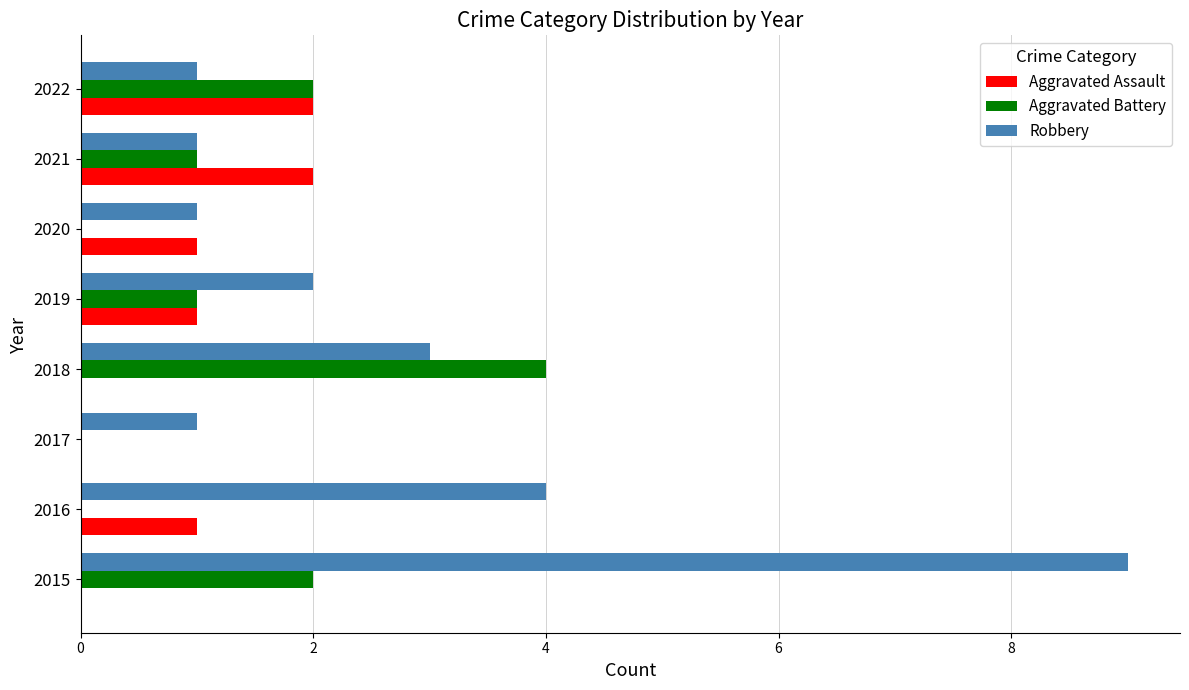

What is the sum of the Aggravated Battery values at 2021 and 2018?

5